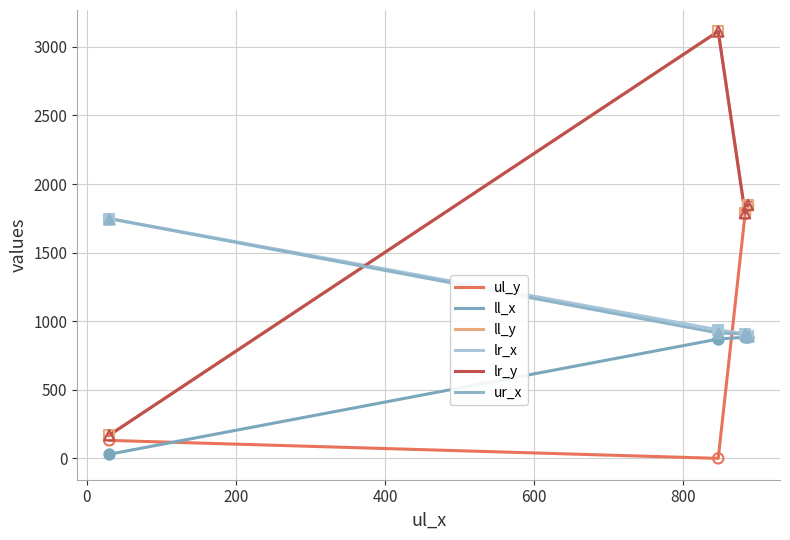

Is this an area chart (filled region under the line)?

No